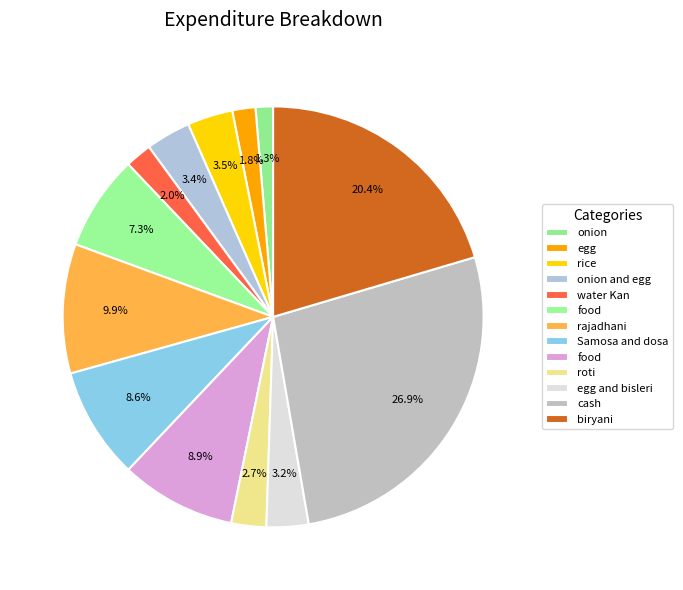

Which slice is the smallest?

onion